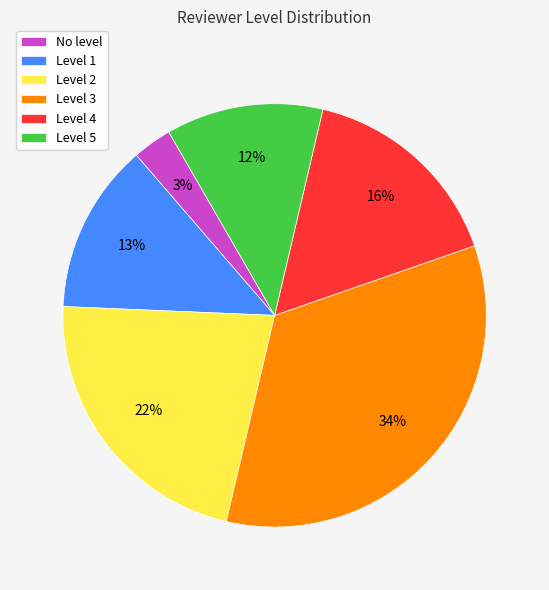

Which category has the biggest portion of the pie?

Level 3